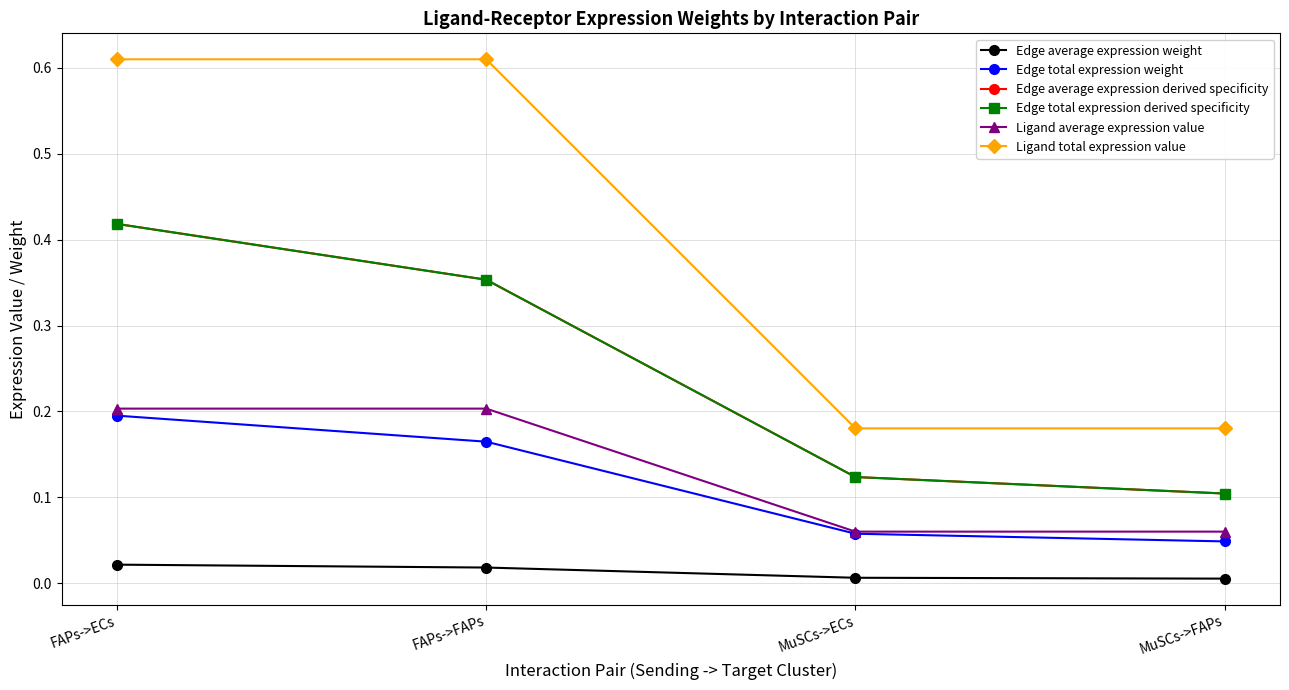

List the labels in order of Edge total expression weight value, largest first.

FAPs->ECs, FAPs->FAPs, MuSCs->ECs, MuSCs->FAPs